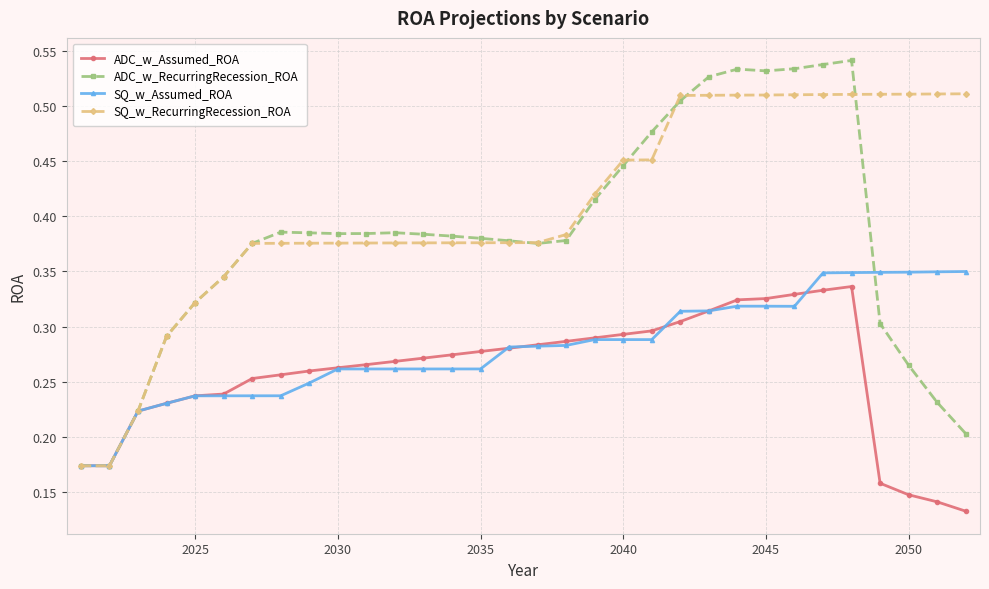

Rank the series by their average value, from highest to lowest.

SQ_w_RecurringRecession_ROA, ADC_w_RecurringRecession_ROA, SQ_w_Assumed_ROA, ADC_w_Assumed_ROA